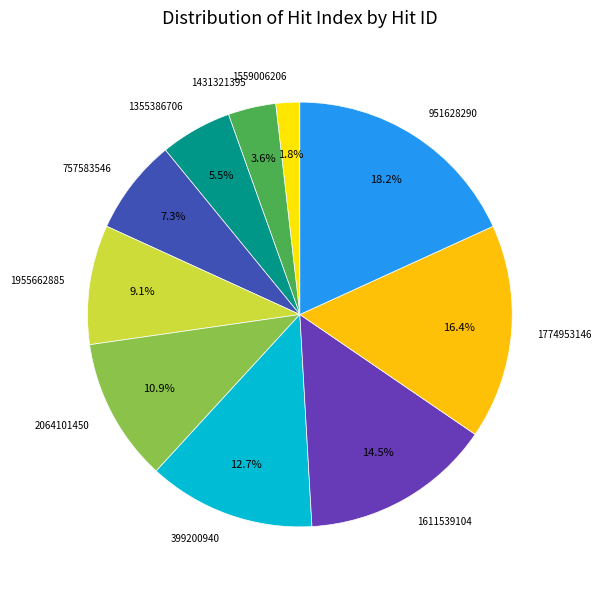

What portion of the pie excludes 757583546?

92.7%